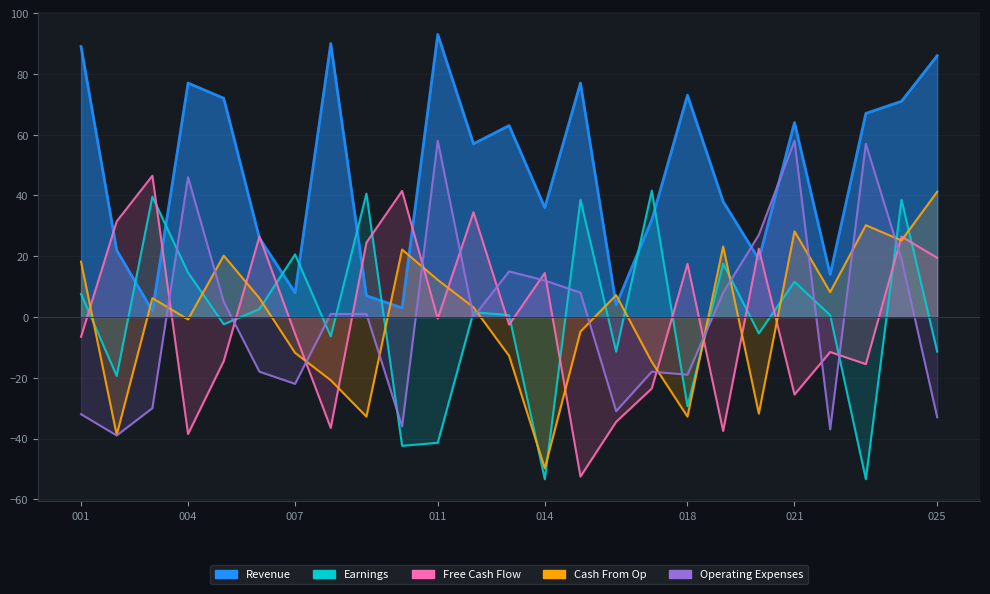

Does the chart have visible grid lines?

Yes